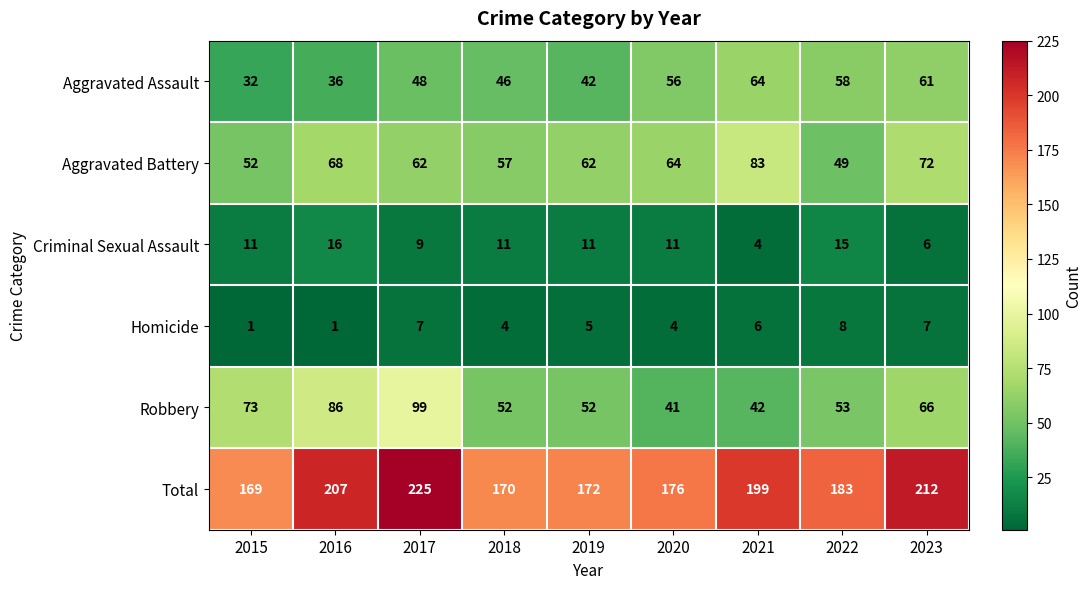

What is the spread (max minus min) of values at 2018?

166